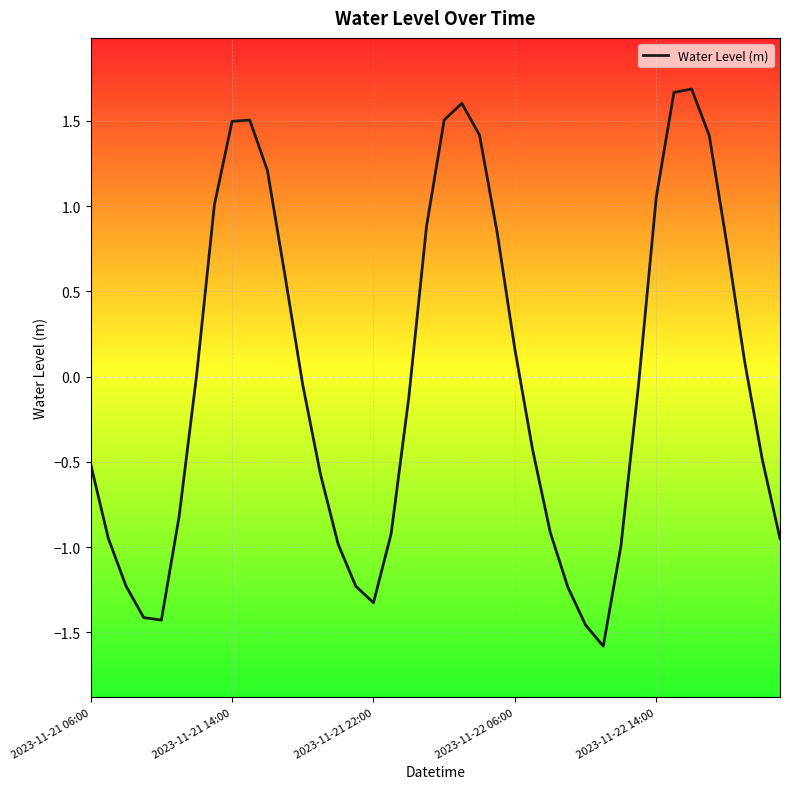

Does the chart display data point markers on the line(s)?

No